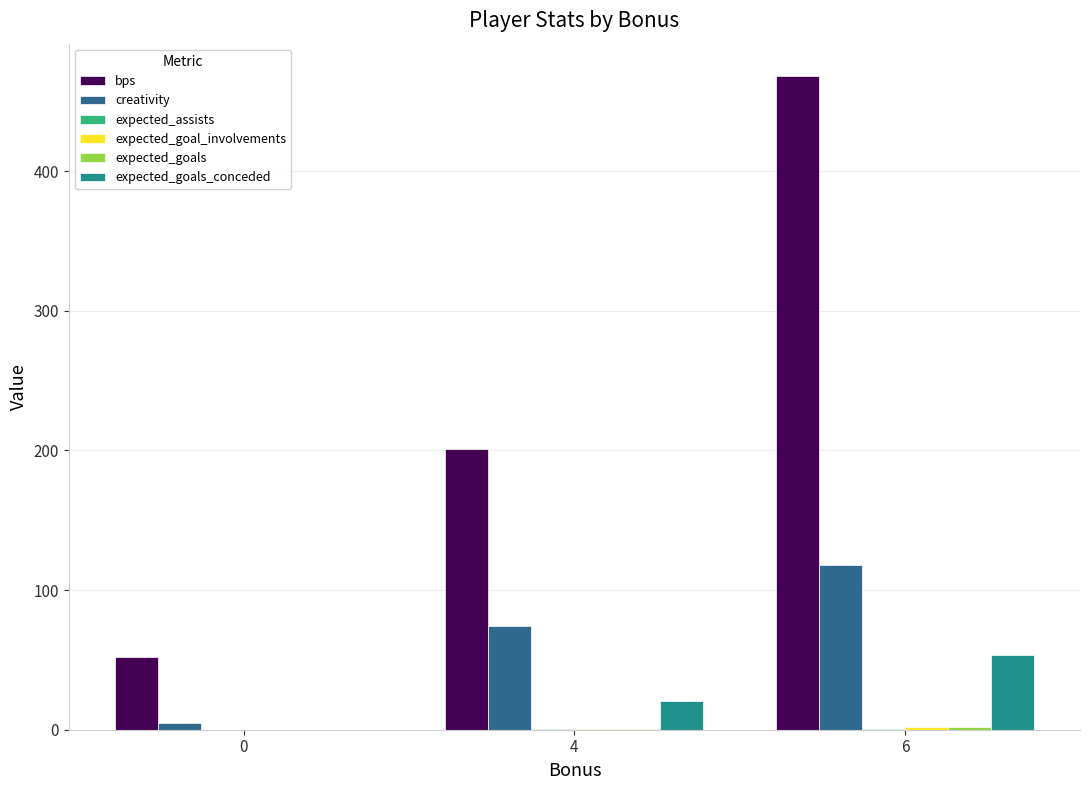

What is the total value across all series at 0?

56.5